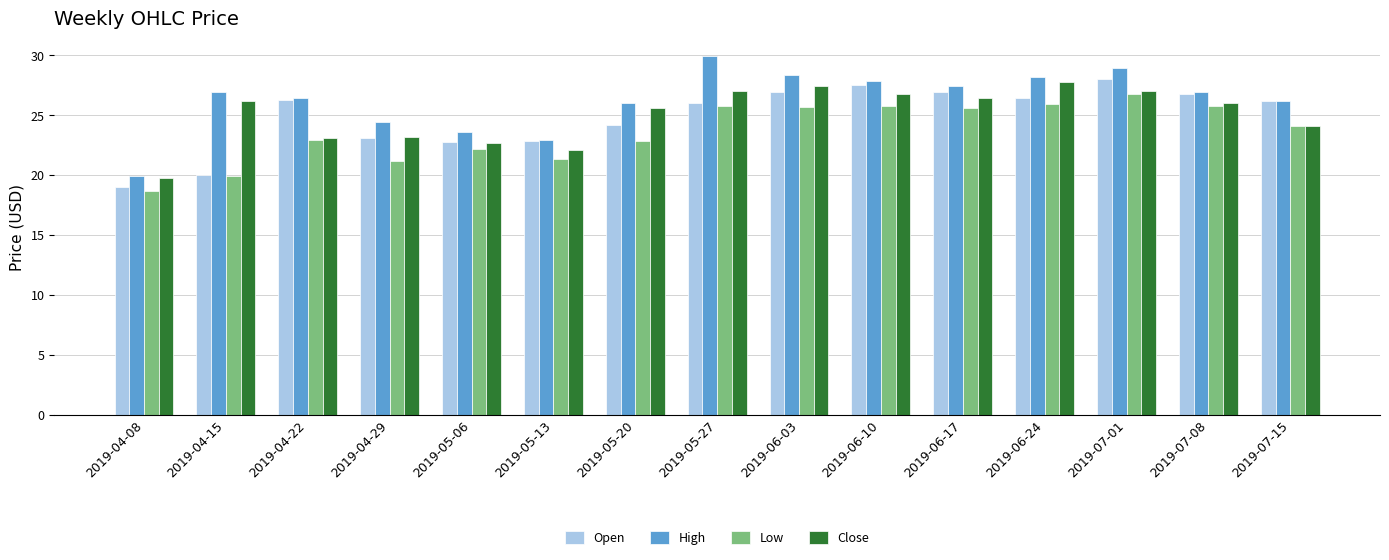

What is the approximate value of High at 2019-06-24?

28.2